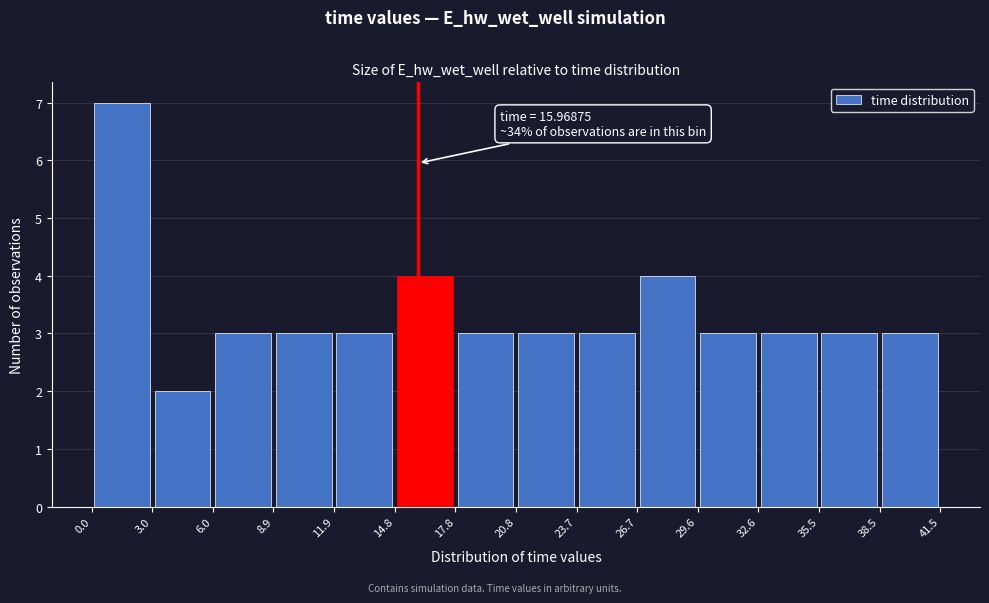

Over which range of the x-axis is the bar tallest?

0.0 to 3.0